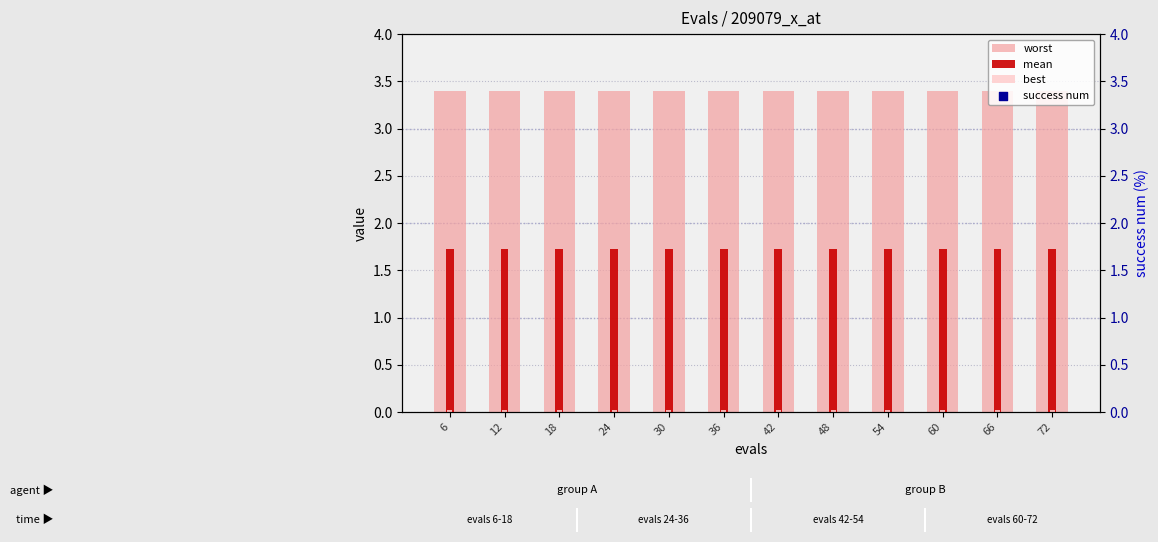

What are all the series names shown in the legend?

worst, mean, best, success num